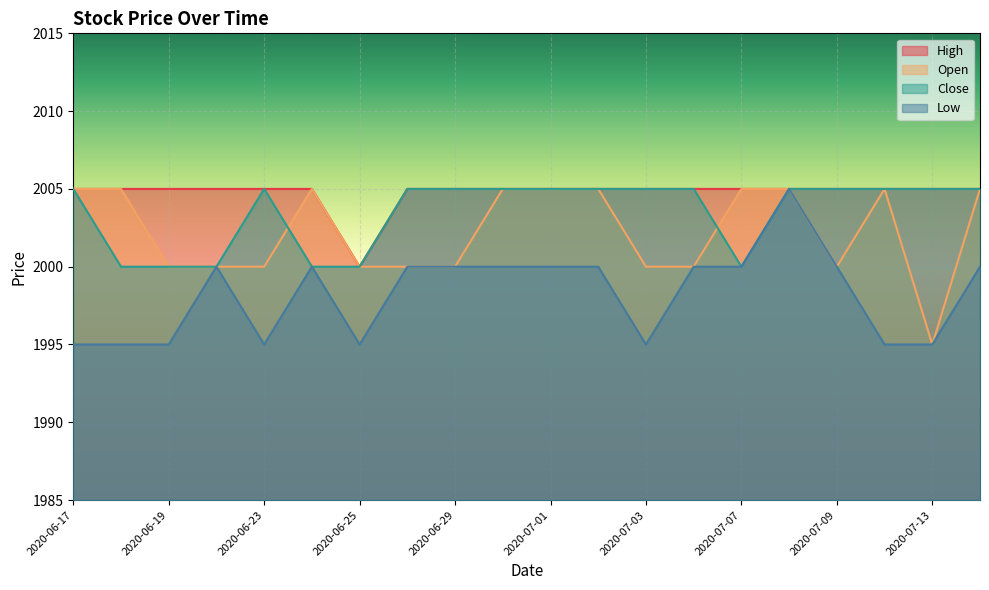

Is it true that Close equals 2904 at 2020-07-01?

False